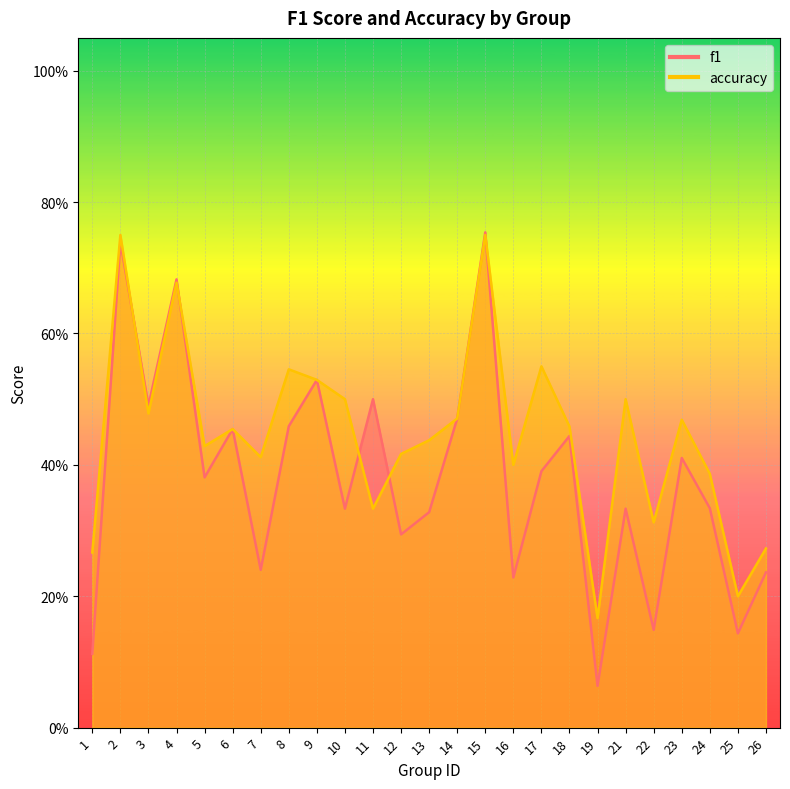

At which label is accuracy closest to 0?

19